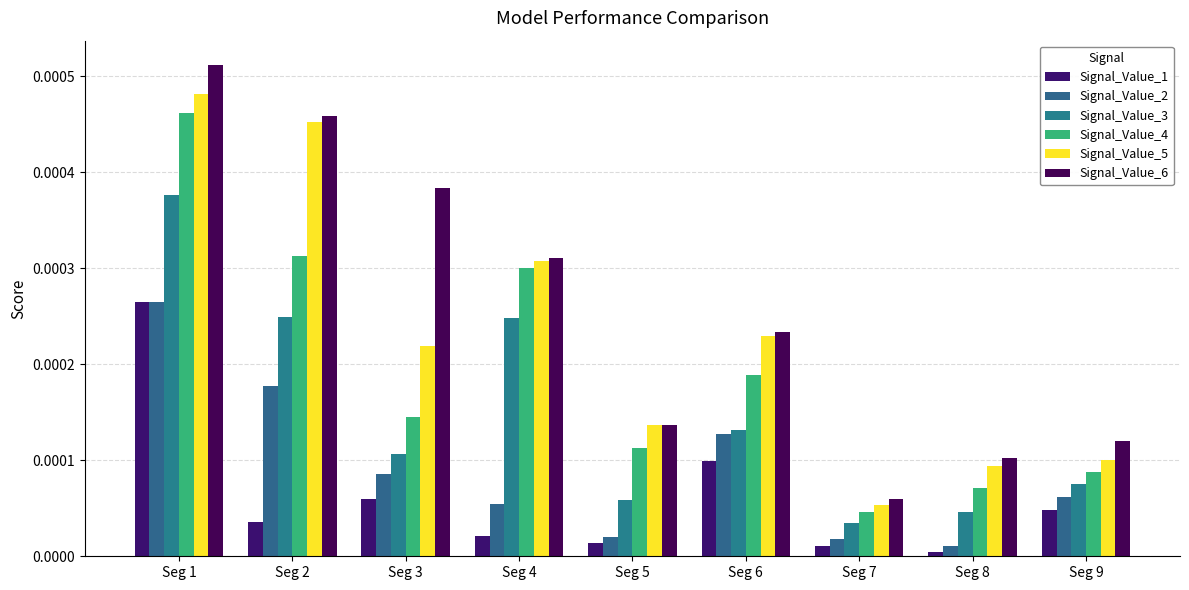

Which series has the largest total across all categories?

Signal_Value_6